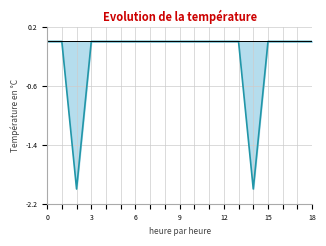

How many interior local valleys (lower than both neighbors) does the data have?

2